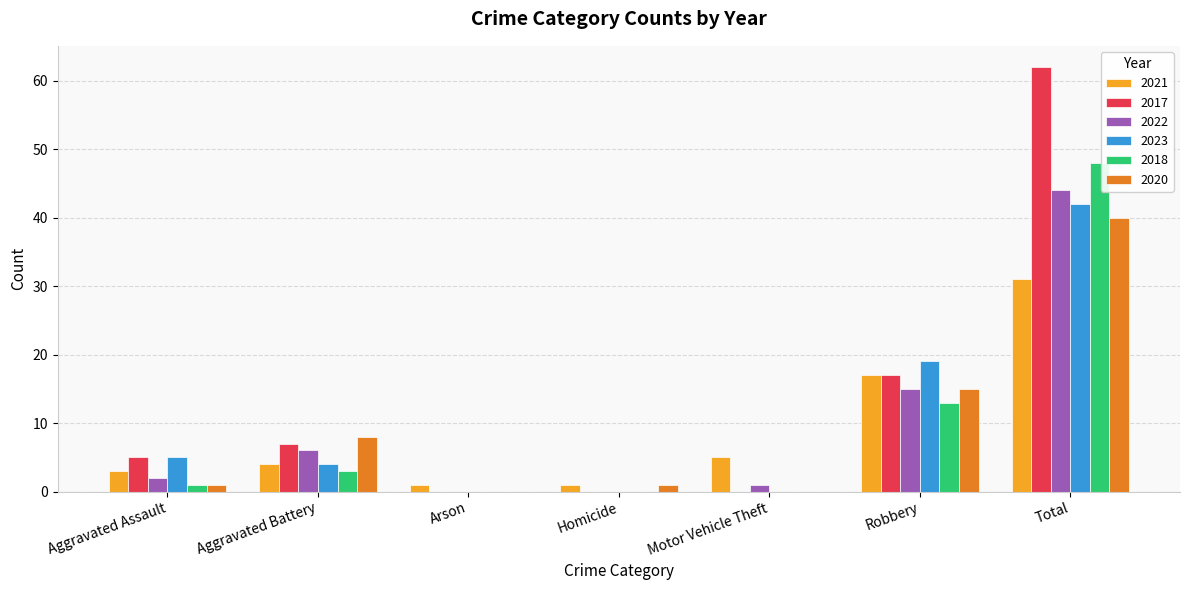

Which series changed the most between Aggravated Battery and Total?

2017